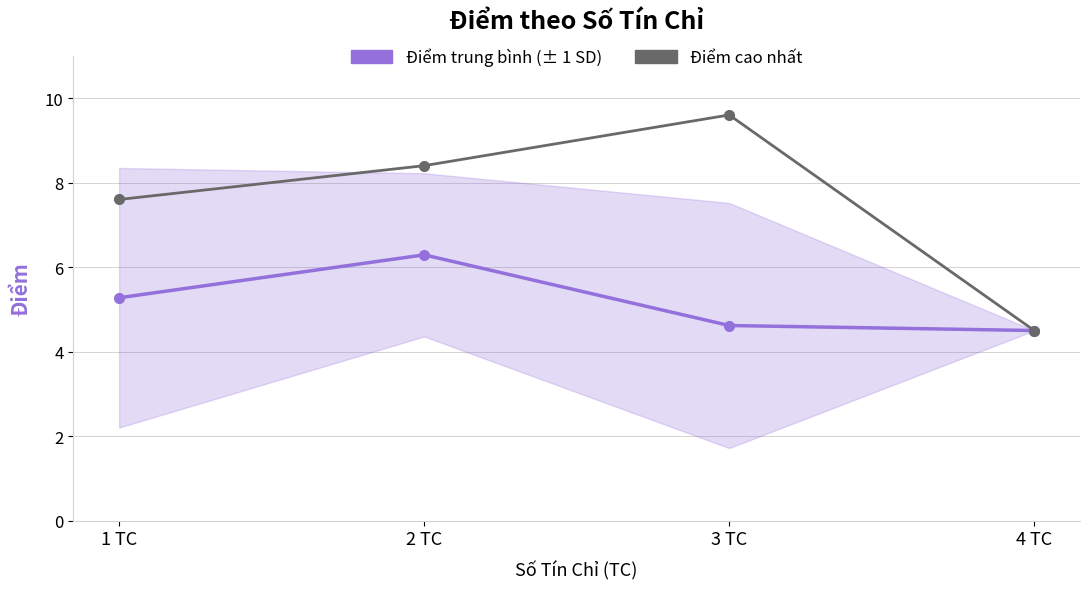

What is the label of the 1st point from the right?

4 TC